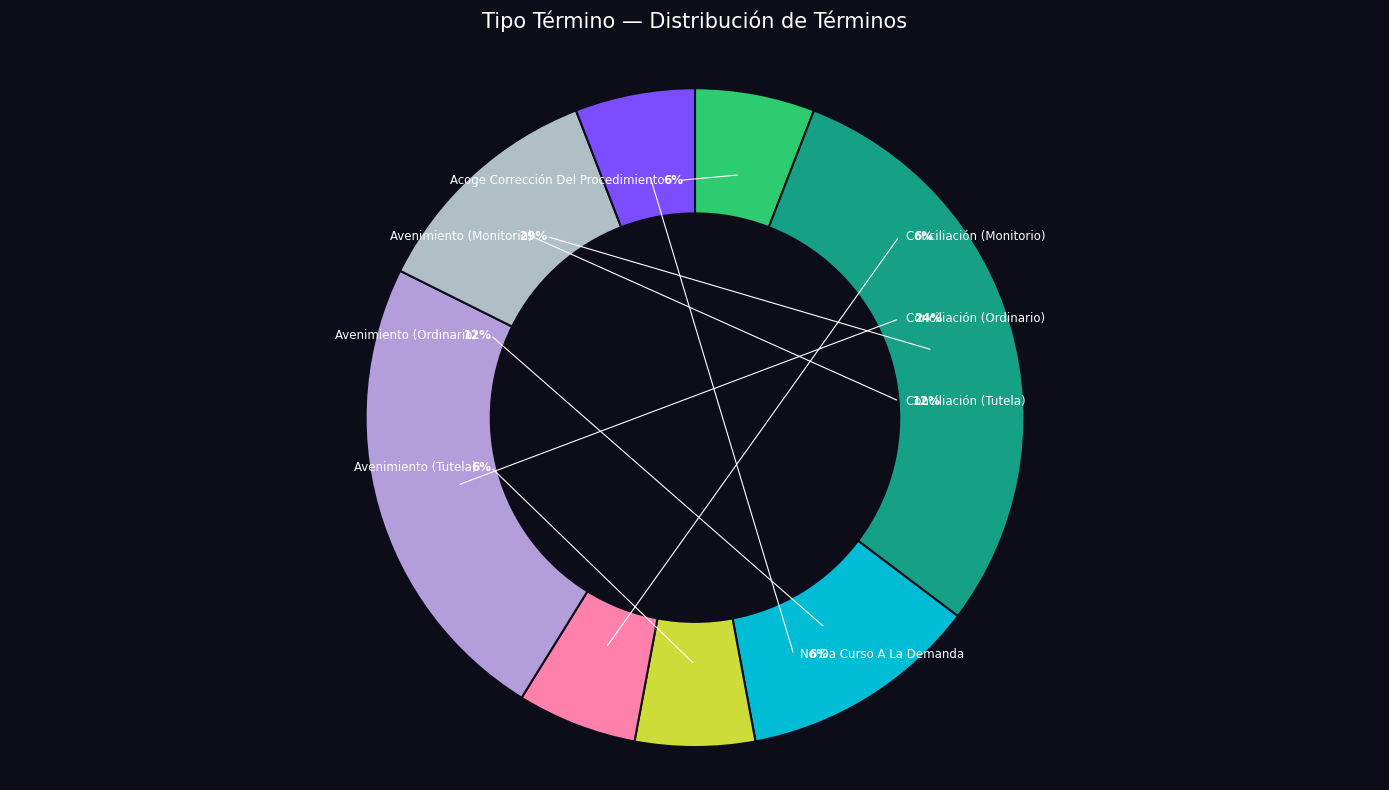

To the nearest percent, what portion does Conciliación (Tutela) represent?

12%